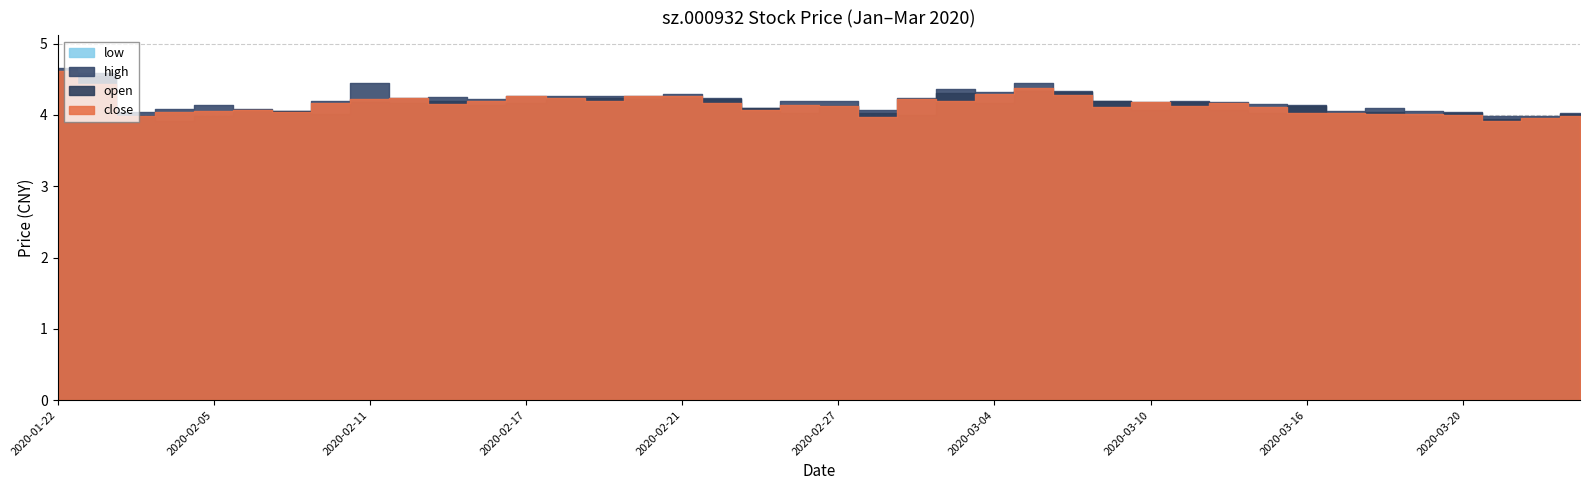

What are all the series names shown in the legend?

close, open, high, low